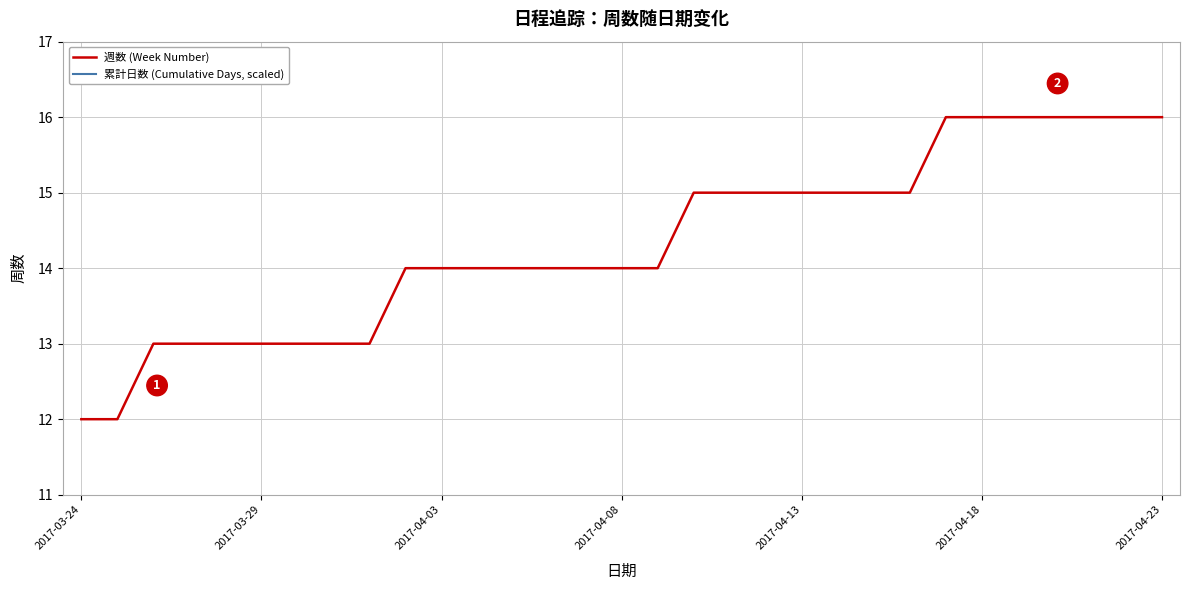

What is the maximum value shown in the chart?

16.0